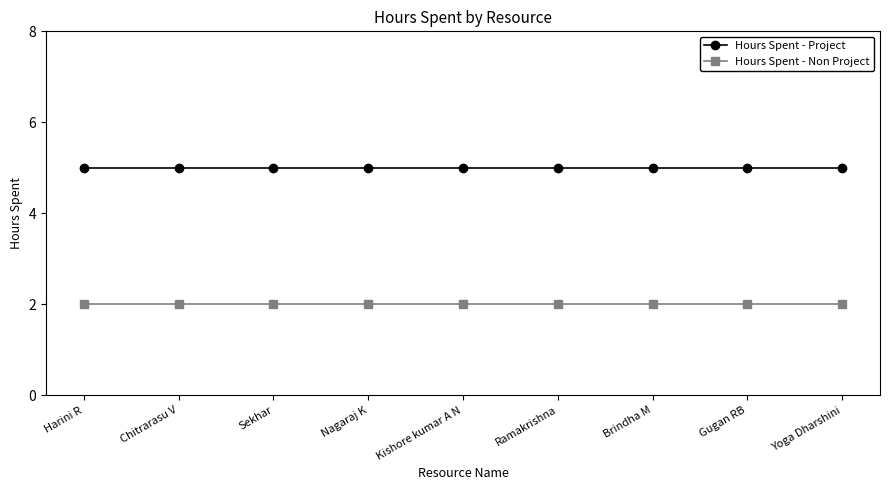

What is the minimum value shown in the chart?

2